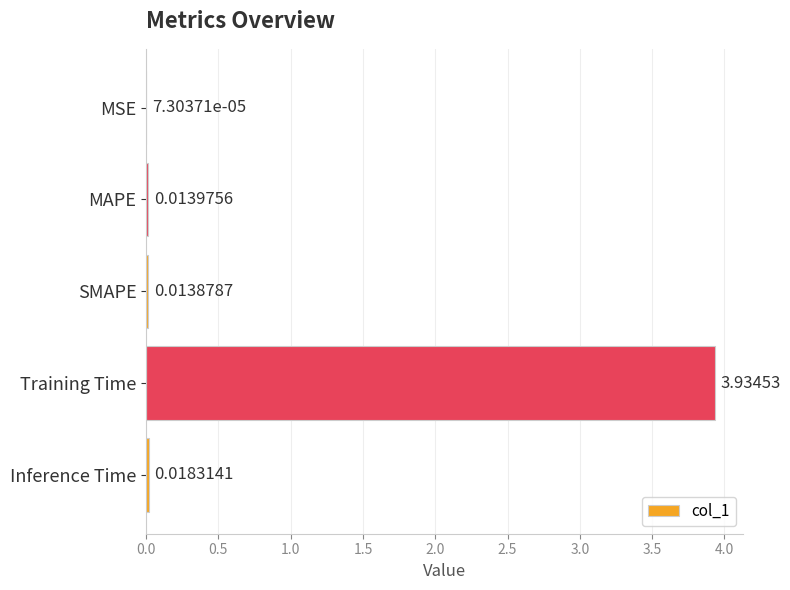

Where is the data nearest to the value 1?

Inference Time